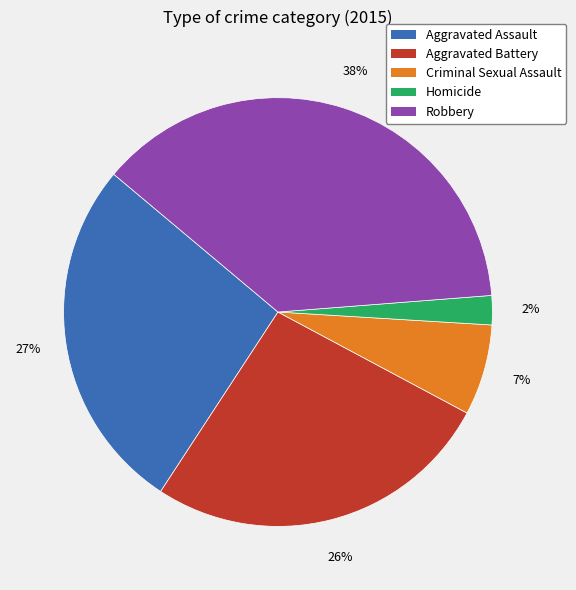

What is the smallest slice in the pie chart?

Homicide